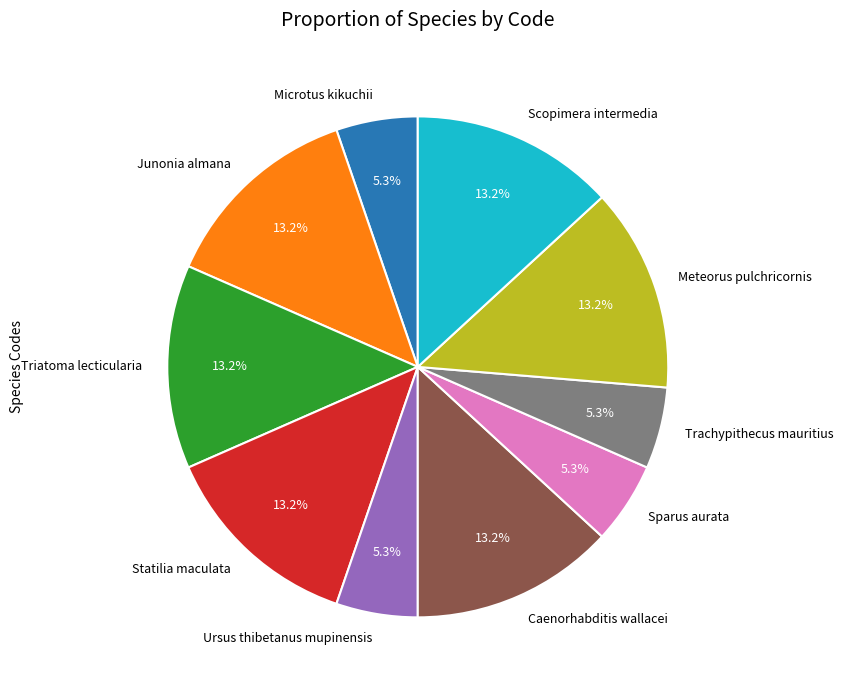

What percentage is the Scopimera intermedia slice, to the nearest percent?

13%